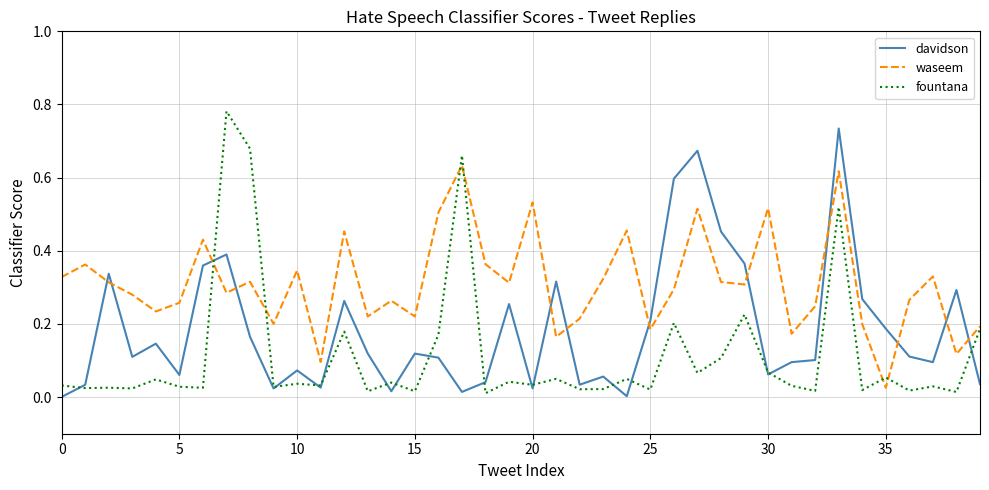

How many lines are shown in the chart?

3